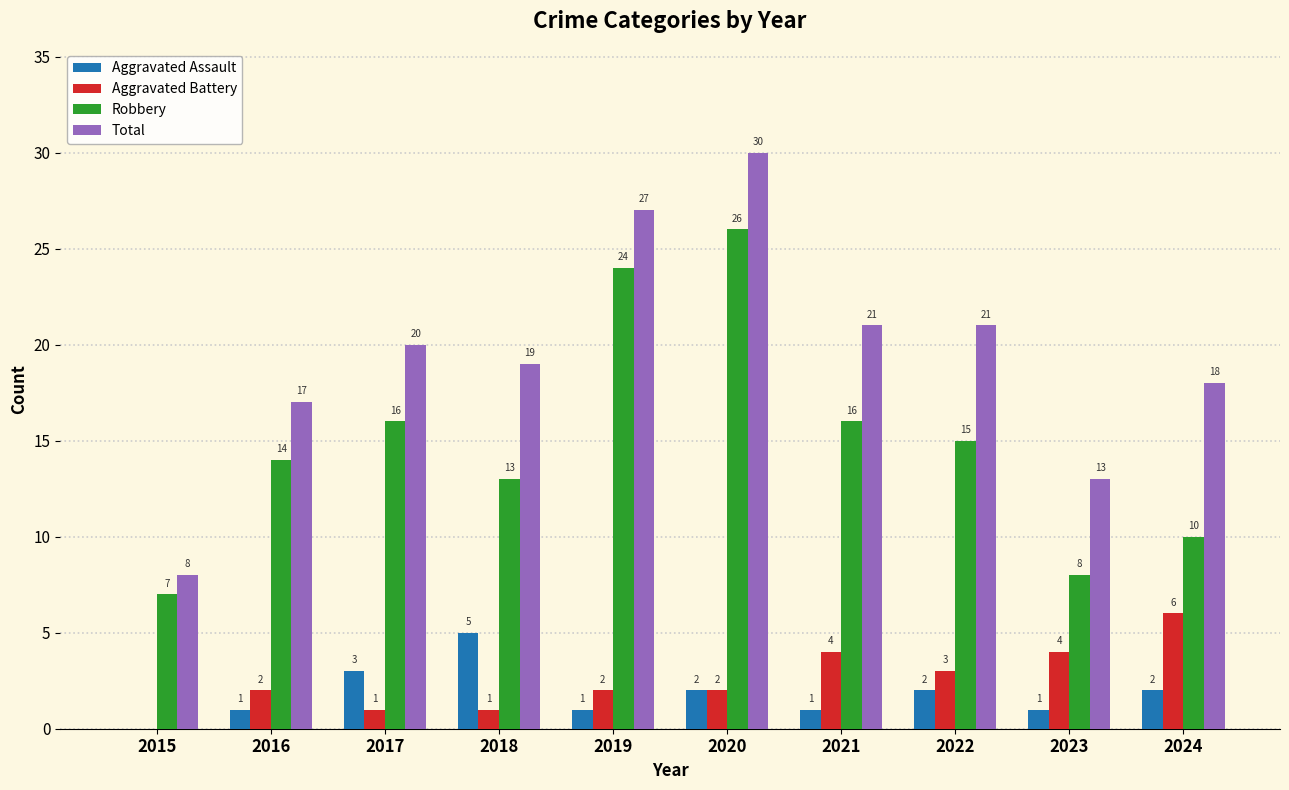

How many Aggravated Battery values are between 1 and 4?

8